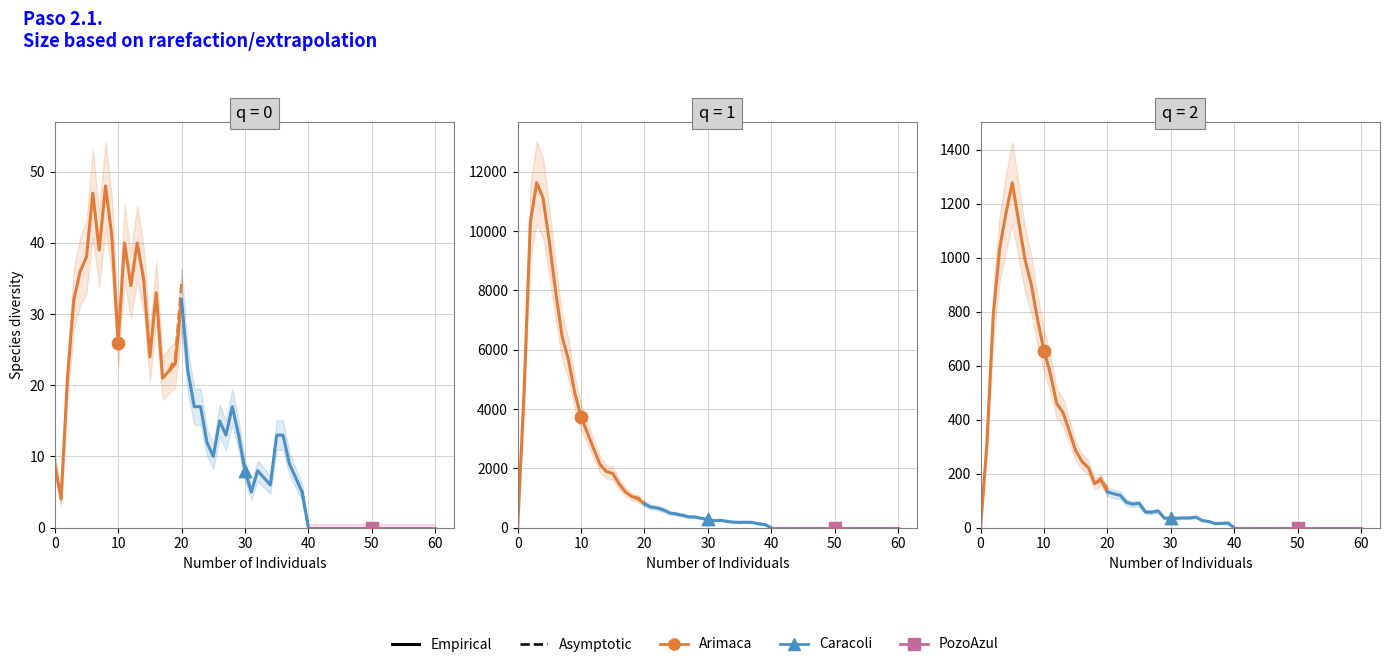

What are all the series names shown in the legend?

Arimaca, Caracoli, PozoAzul